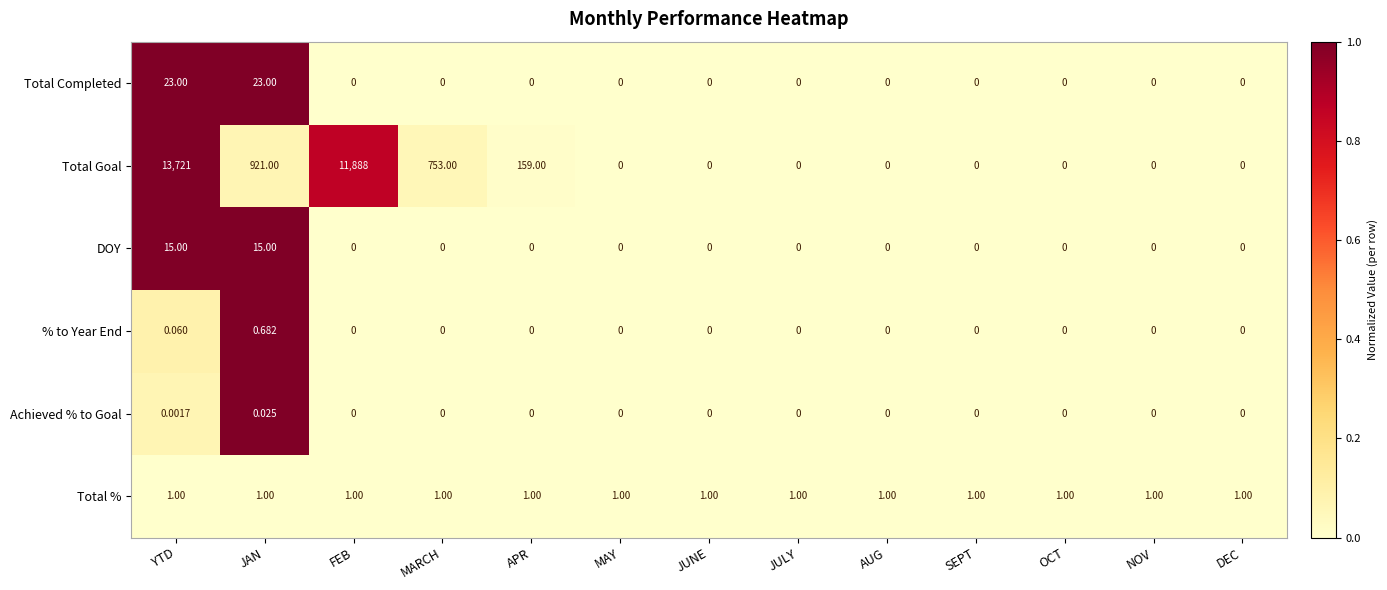

Which series changed the most between FEB and MAY?

Total Goal